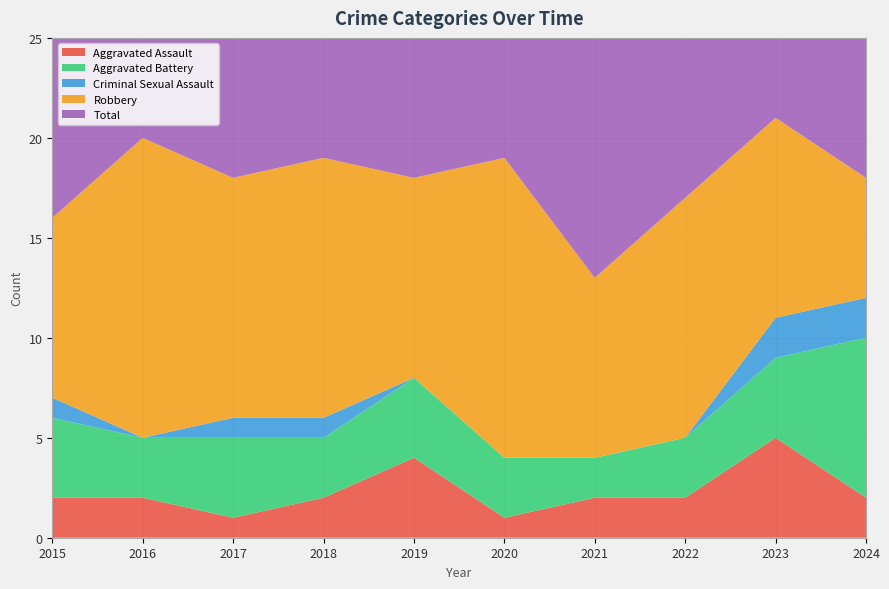

Reading right to left, extract all data points from this chart.

Aggravated Assault: 2	5	2	2	1	4	2	1	2	2
Aggravated Battery: 8	4	3	2	3	4	3	4	3	4
Criminal Sexual Assault: 2	2	0	0	0	0	1	1	0	1
Robbery: 6	10	12	9	15	10	13	12	15	9
Total: 18	21	17	13	19	18	19	18	20	16